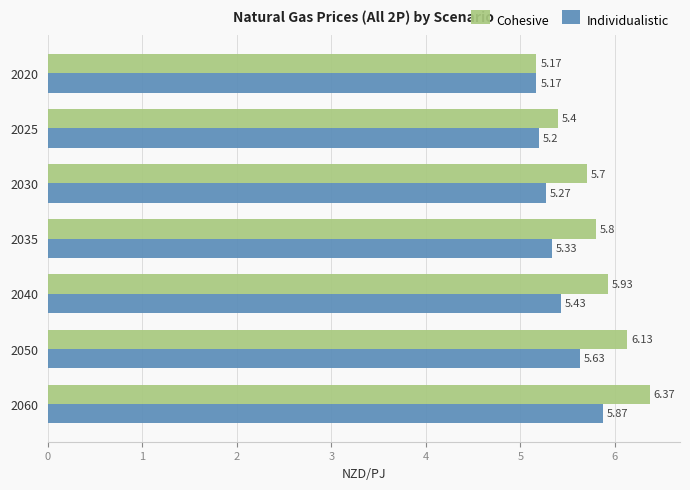

What are all the series names shown in the legend?

Cohesive, Individualistic